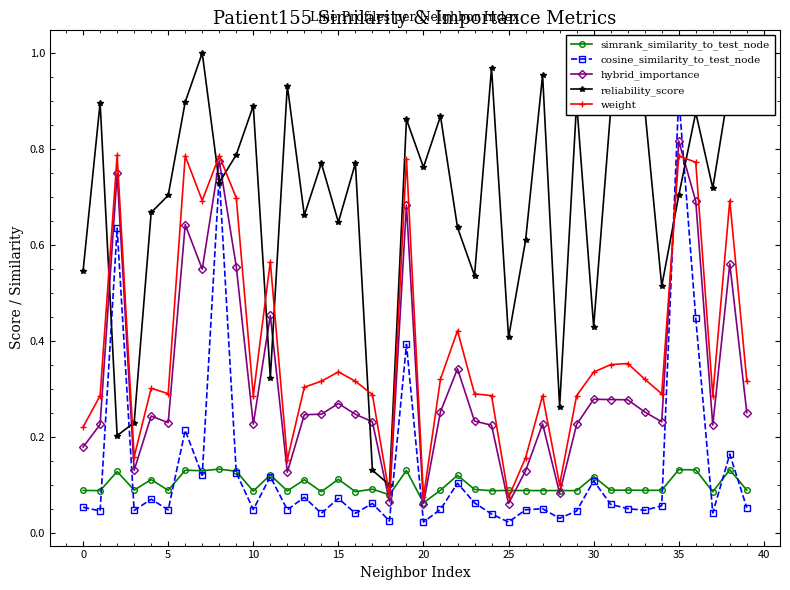

Which series has the largest range (max minus min)?

reliability_score